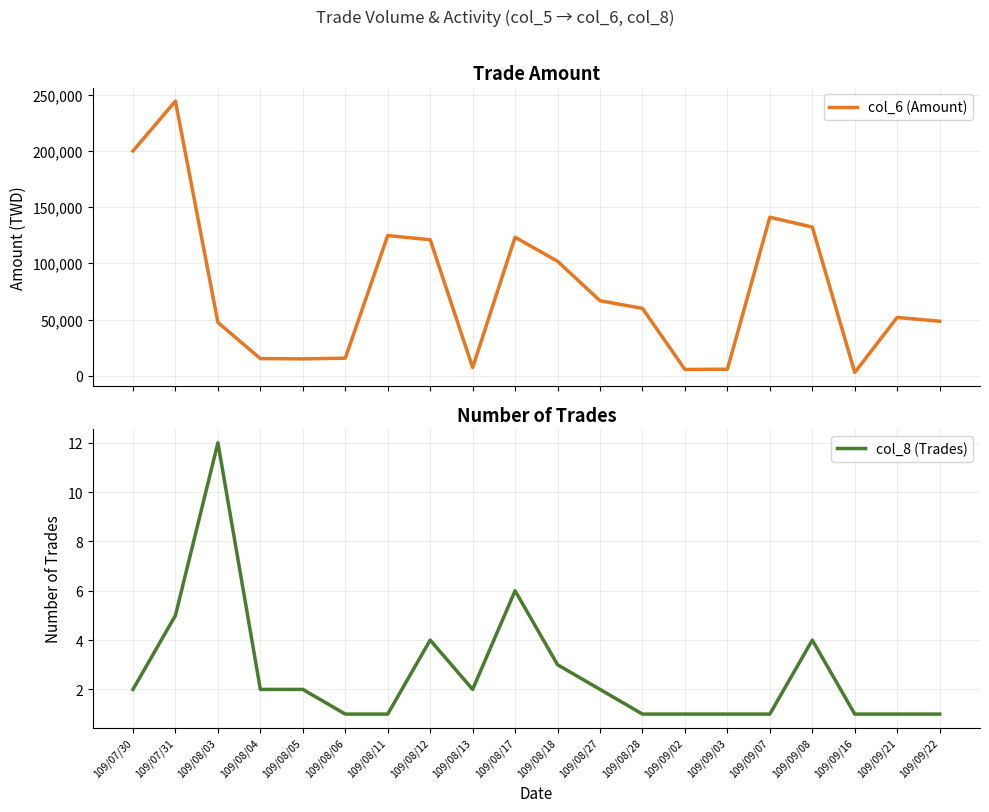

What is the label of the 2nd point from the right?

109/09/21